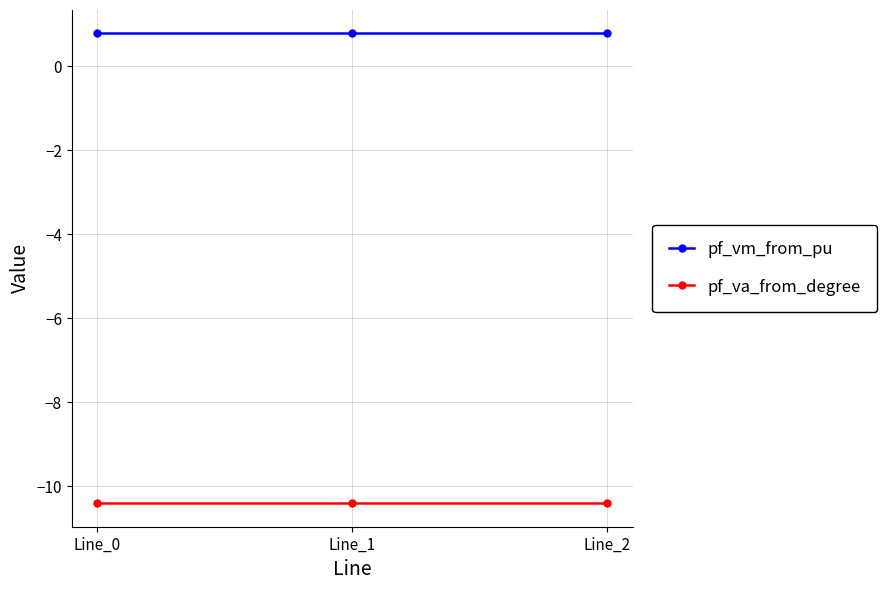

How many lines are shown in the chart?

2